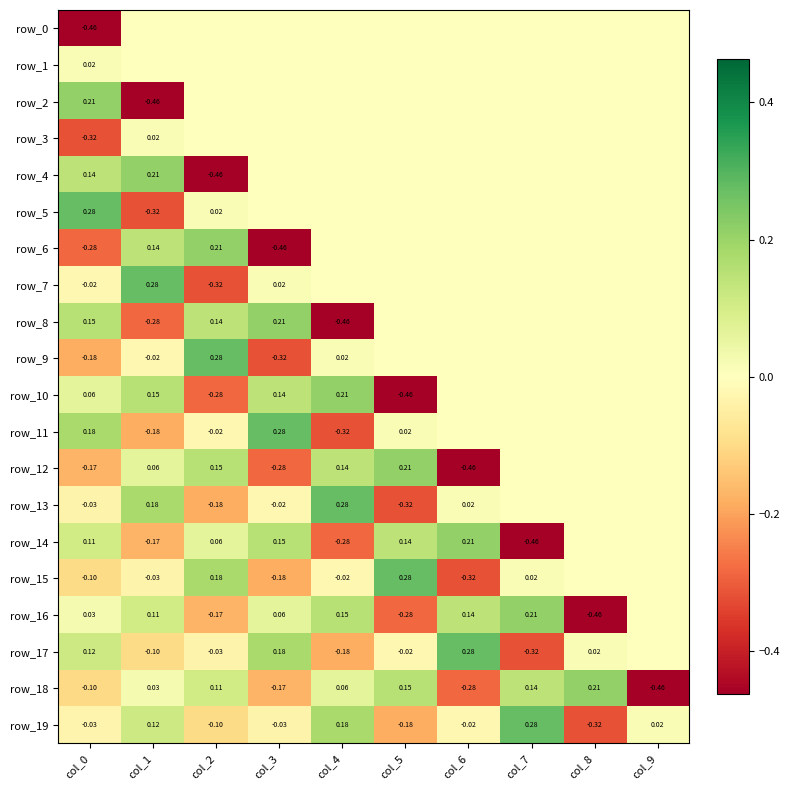

Reading left to right, extract all data points from this chart.

row_0: col_0=-0.5	col_1=0.0	col_2=0.0	col_3=0.0	col_4=0.0	col_5=0.0	col_6=0.0	col_7=0.0	col_8=0.0	col_9=0.0
row_1: col_0=0.0	col_1=0.0	col_2=0.0	col_3=0.0	col_4=0.0	col_5=0.0	col_6=0.0	col_7=0.0	col_8=0.0	col_9=0.0
row_2: col_0=0.2	col_1=-0.5	col_2=0.0	col_3=0.0	col_4=0.0	col_5=0.0	col_6=0.0	col_7=0.0	col_8=0.0	col_9=0.0
row_3: col_0=-0.3	col_1=0.0	col_2=0.0	col_3=0.0	col_4=0.0	col_5=0.0	col_6=0.0	col_7=0.0	col_8=0.0	col_9=0.0
row_4: col_0=0.1	col_1=0.2	col_2=-0.5	col_3=0.0	col_4=0.0	col_5=0.0	col_6=0.0	col_7=0.0	col_8=0.0	col_9=0.0
row_5: col_0=0.3	col_1=-0.3	col_2=0.0	col_3=0.0	col_4=0.0	col_5=0.0	col_6=0.0	col_7=0.0	col_8=0.0	col_9=0.0
row_6: col_0=-0.3	col_1=0.1	col_2=0.2	col_3=-0.5	col_4=0.0	col_5=0.0	col_6=0.0	col_7=0.0	col_8=0.0	col_9=0.0
row_7: col_0=-0.0	col_1=0.3	col_2=-0.3	col_3=0.0	col_4=0.0	col_5=0.0	col_6=0.0	col_7=0.0	col_8=0.0	col_9=0.0
row_8: col_0=0.2	col_1=-0.3	col_2=0.1	col_3=0.2	col_4=-0.5	col_5=0.0	col_6=0.0	col_7=0.0	col_8=0.0	col_9=0.0
row_9: col_0=-0.2	col_1=-0.0	col_2=0.3	col_3=-0.3	col_4=0.0	col_5=0.0	col_6=0.0	col_7=0.0	col_8=0.0	col_9=0.0
row_10: col_0=0.1	col_1=0.2	col_2=-0.3	col_3=0.1	col_4=0.2	col_5=-0.5	col_6=0.0	col_7=0.0	col_8=0.0	col_9=0.0
row_11: col_0=0.2	col_1=-0.2	col_2=-0.0	col_3=0.3	col_4=-0.3	col_5=0.0	col_6=0.0	col_7=0.0	col_8=0.0	col_9=0.0
row_12: col_0=-0.2	col_1=0.1	col_2=0.2	col_3=-0.3	col_4=0.1	col_5=0.2	col_6=-0.5	col_7=0.0	col_8=0.0	col_9=0.0
row_13: col_0=-0.0	col_1=0.2	col_2=-0.2	col_3=-0.0	col_4=0.3	col_5=-0.3	col_6=0.0	col_7=0.0	col_8=0.0	col_9=0.0
row_14: col_0=0.1	col_1=-0.2	col_2=0.1	col_3=0.2	col_4=-0.3	col_5=0.1	col_6=0.2	col_7=-0.5	col_8=0.0	col_9=0.0
row_15: col_0=-0.1	col_1=-0.0	col_2=0.2	col_3=-0.2	col_4=-0.0	col_5=0.3	col_6=-0.3	col_7=0.0	col_8=0.0	col_9=0.0
row_16: col_0=0.0	col_1=0.1	col_2=-0.2	col_3=0.1	col_4=0.2	col_5=-0.3	col_6=0.1	col_7=0.2	col_8=-0.5	col_9=0.0
row_17: col_0=0.1	col_1=-0.1	col_2=-0.0	col_3=0.2	col_4=-0.2	col_5=-0.0	col_6=0.3	col_7=-0.3	col_8=0.0	col_9=0.0
row_18: col_0=-0.1	col_1=0.0	col_2=0.1	col_3=-0.2	col_4=0.1	col_5=0.2	col_6=-0.3	col_7=0.1	col_8=0.2	col_9=-0.5
row_19: col_0=-0.0	col_1=0.1	col_2=-0.1	col_3=-0.0	col_4=0.2	col_5=-0.2	col_6=-0.0	col_7=0.3	col_8=-0.3	col_9=0.0